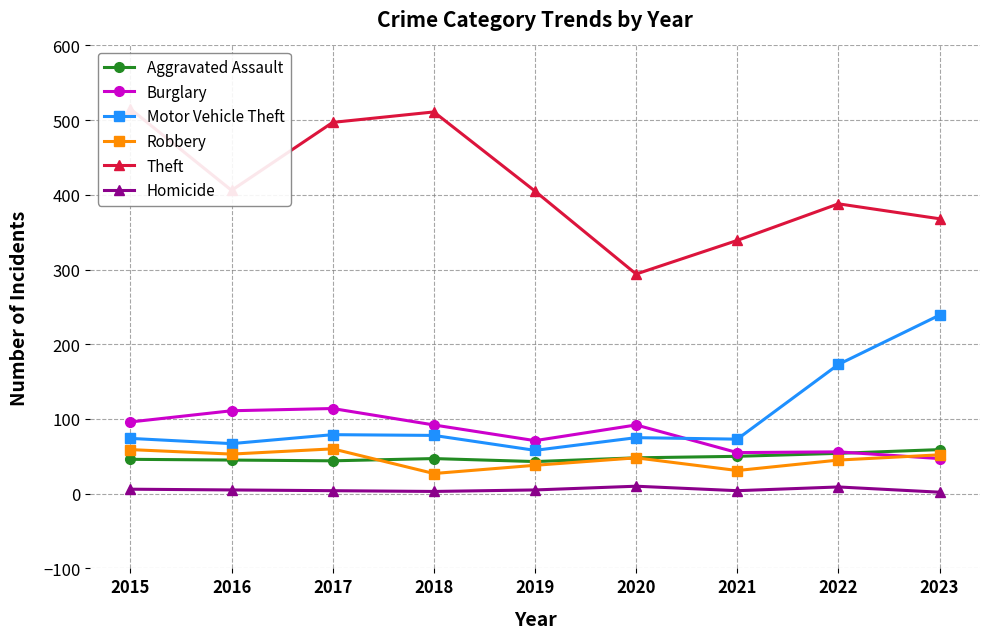

The Burglary series shows 96 at 2015. True or false?

True